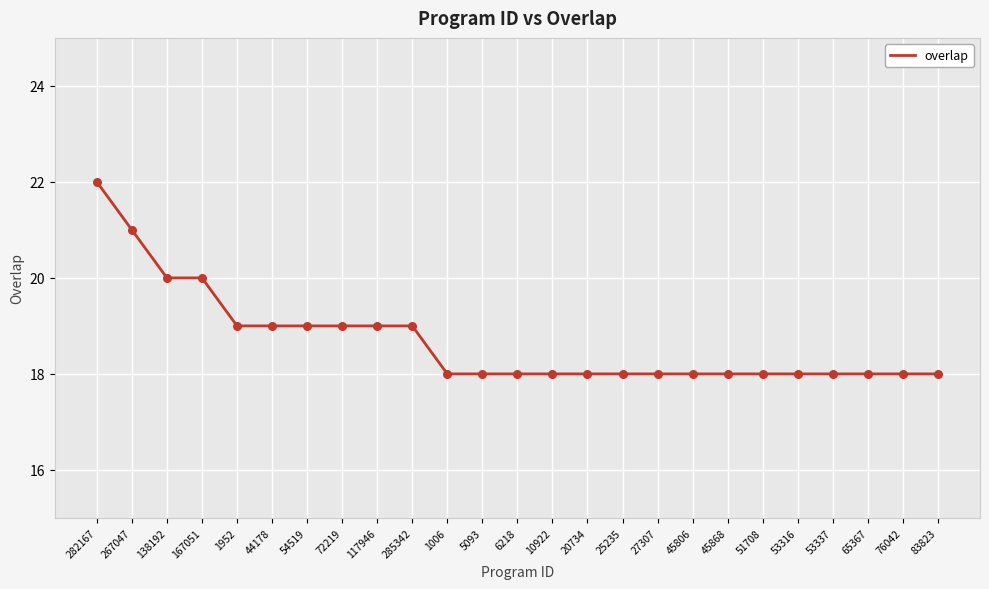

What is the change in value from 1952 to 53316?

-1